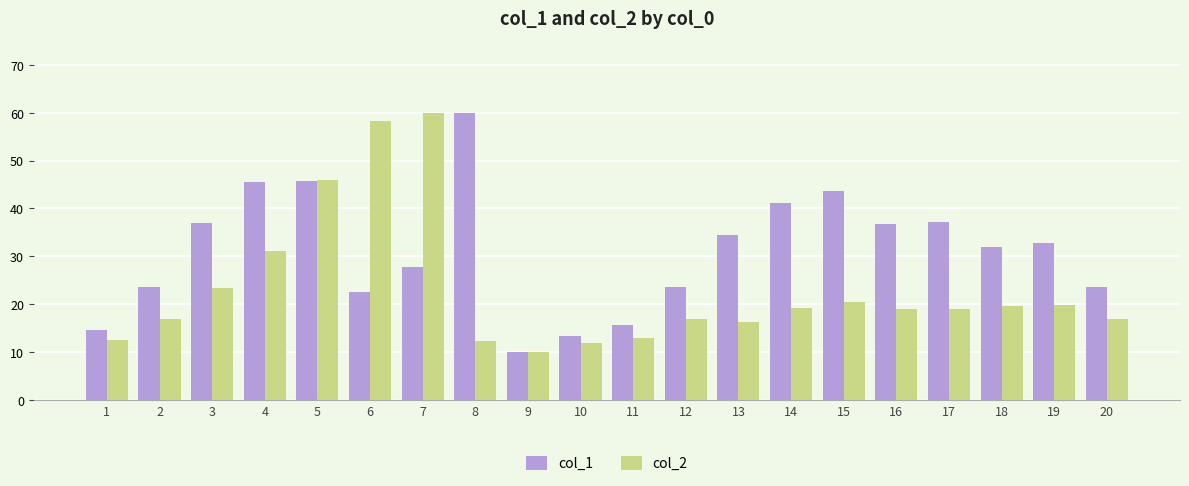

Where is col_2 nearest to the value 35?

4